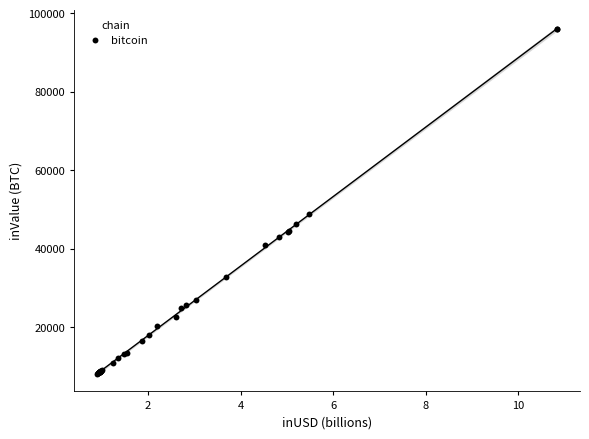

What Y value in the scatter plot is closest to 52088?

48749.5